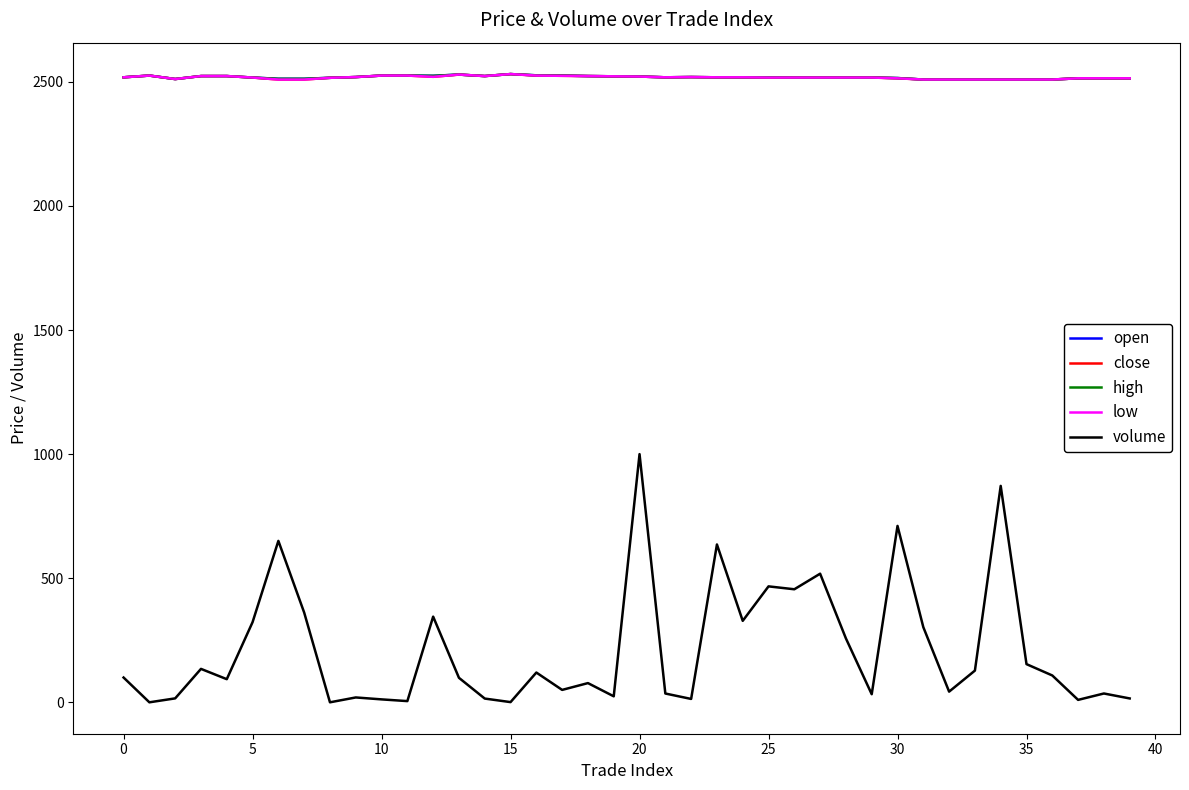

Is this an area chart (filled region under the line)?

No